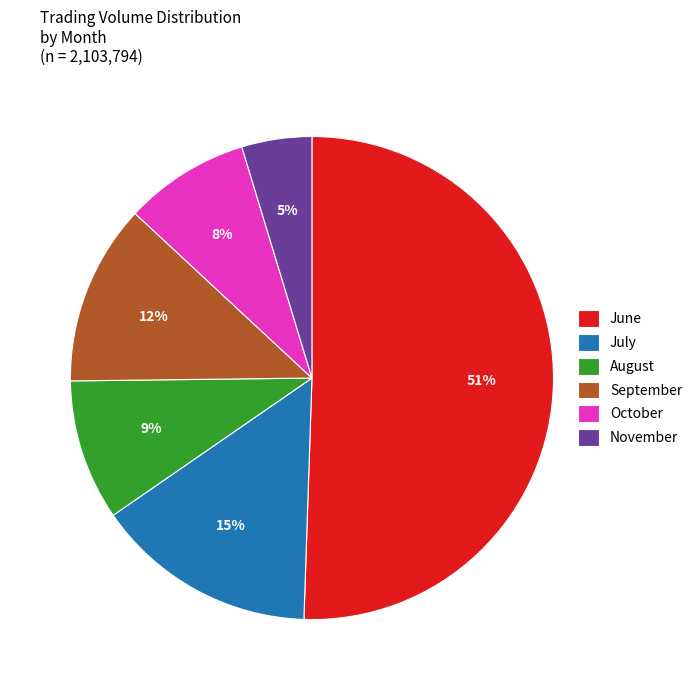

What is the largest slice in the pie chart?

June